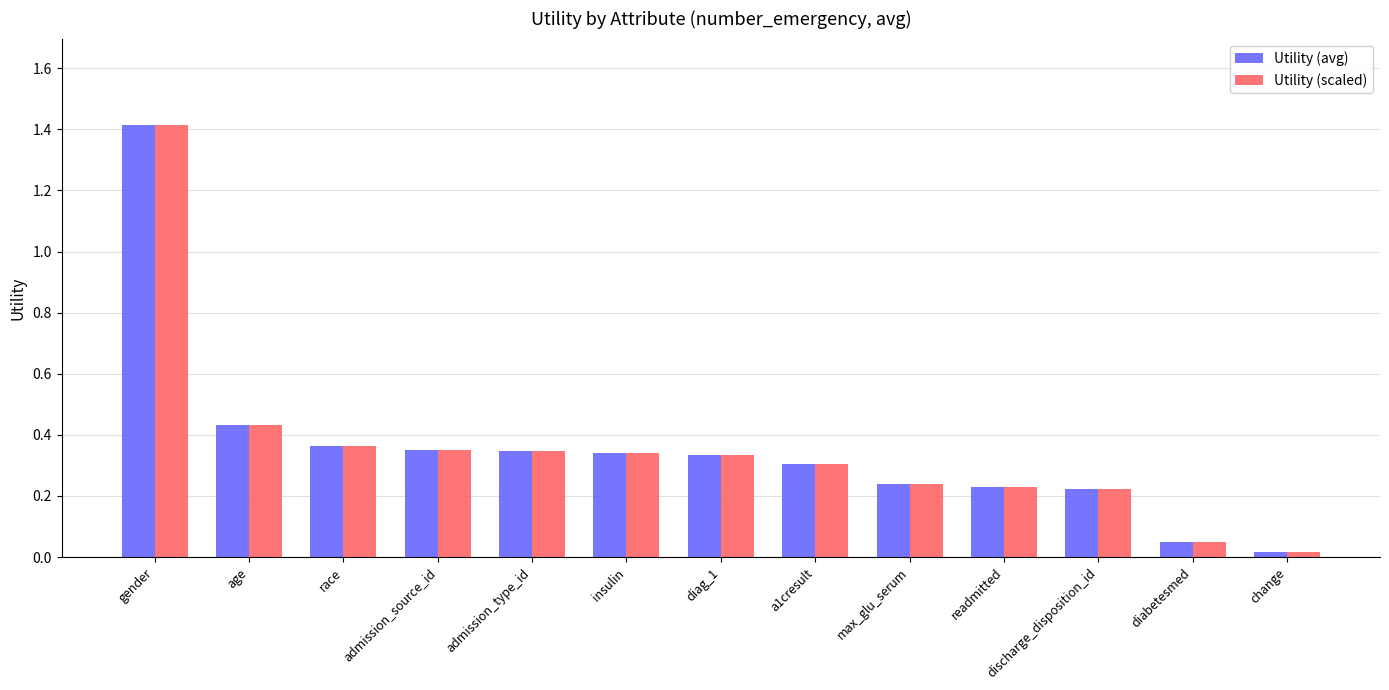

What is the greatest value displayed?

1.4